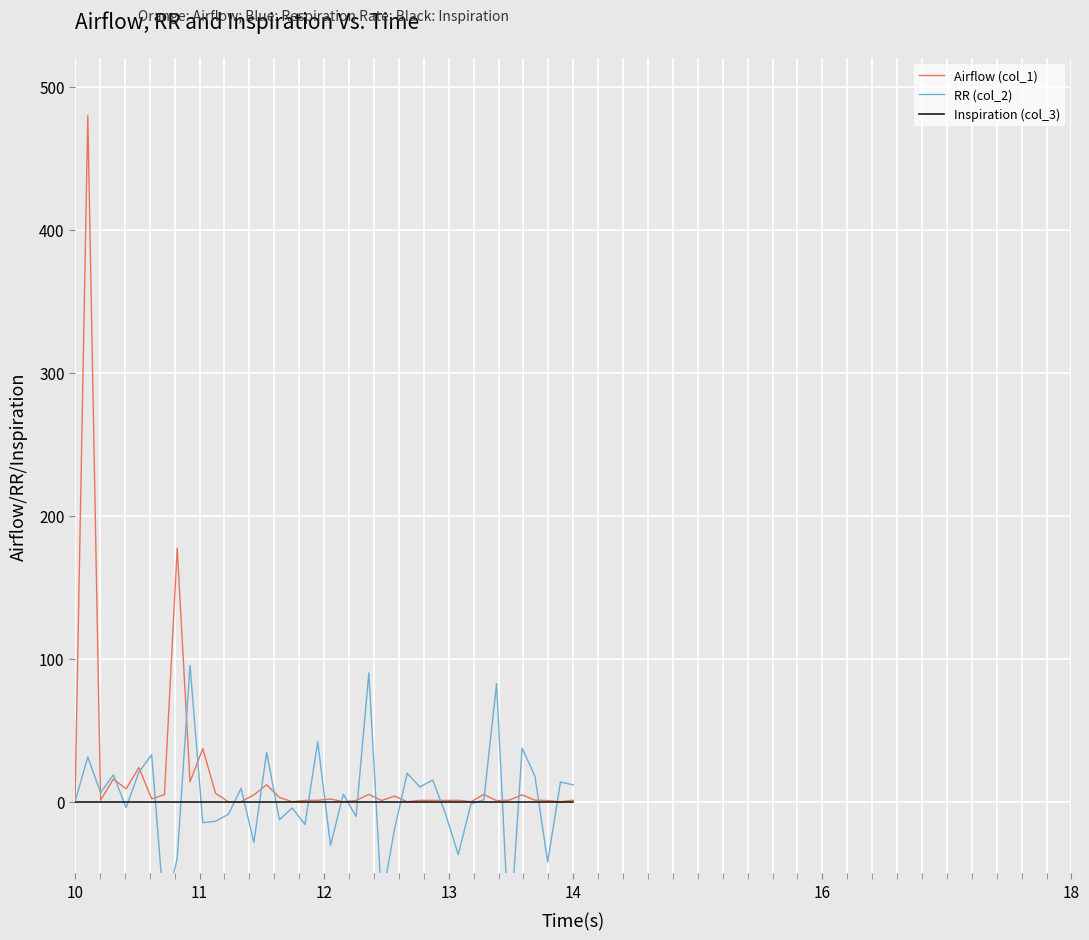

At how many categories does at least one series exceed 97?

2